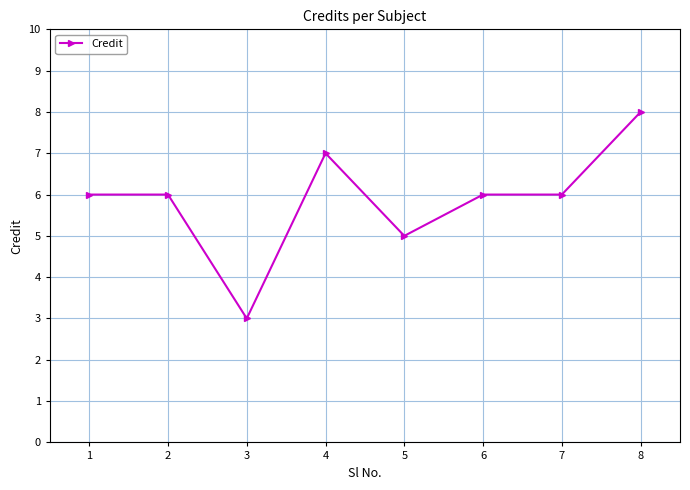

Does the chart display data point markers on the line(s)?

Yes